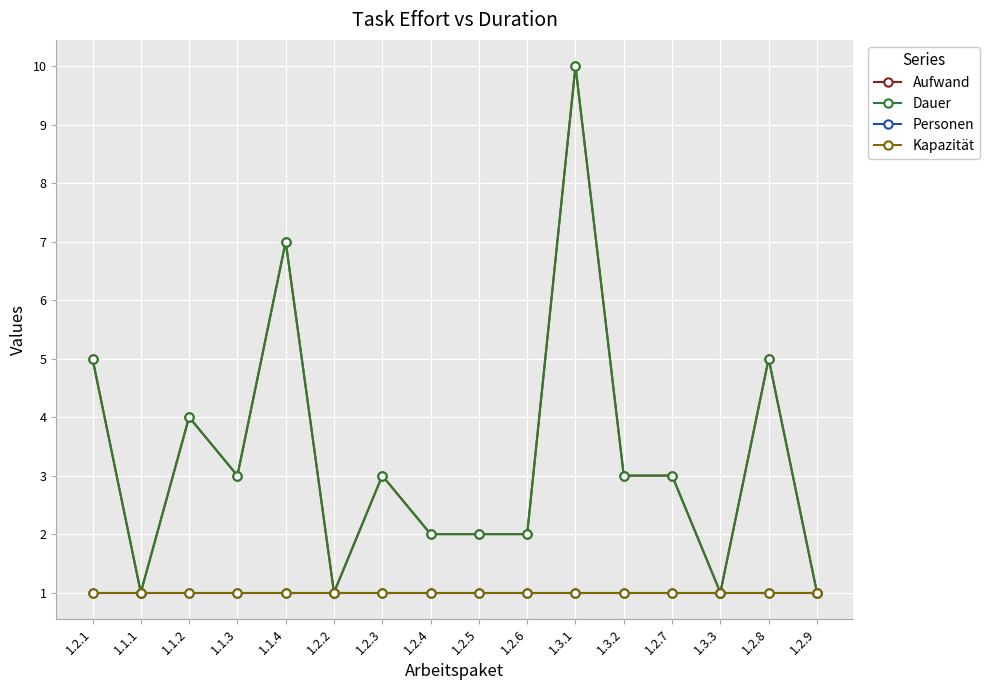

Is this an area chart (filled region under the line)?

No